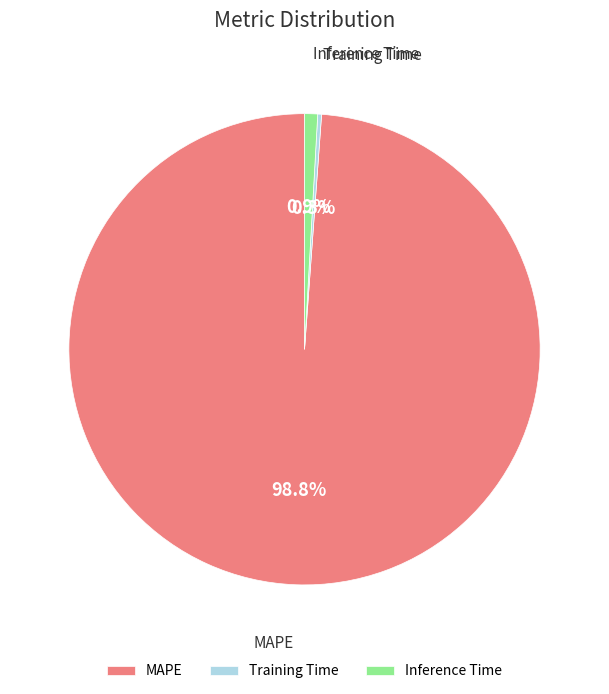

Which slice is the largest?

MAPE